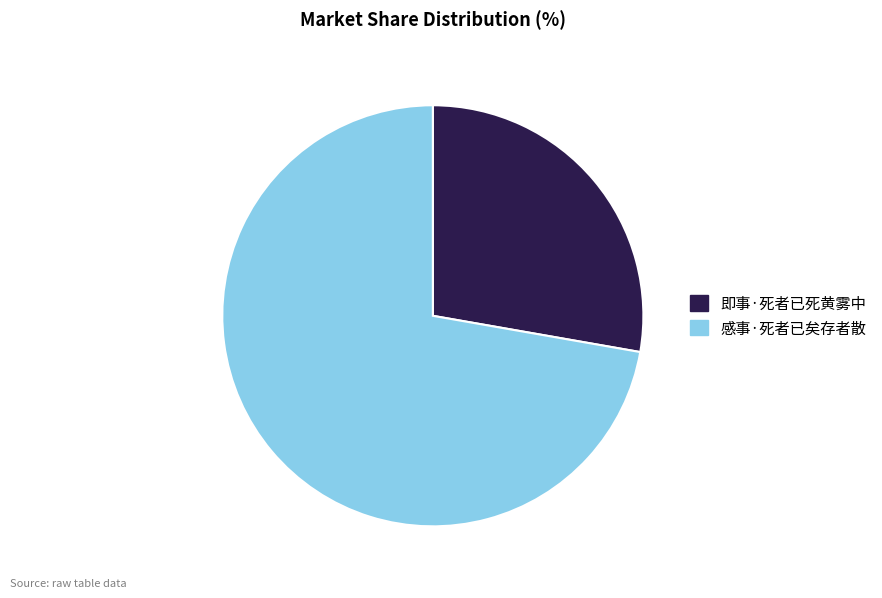

Count the number of slices in the pie.

2